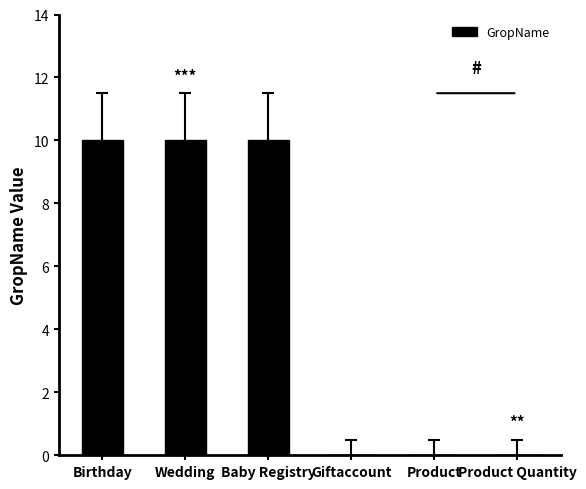

What is the greatest value displayed?

10